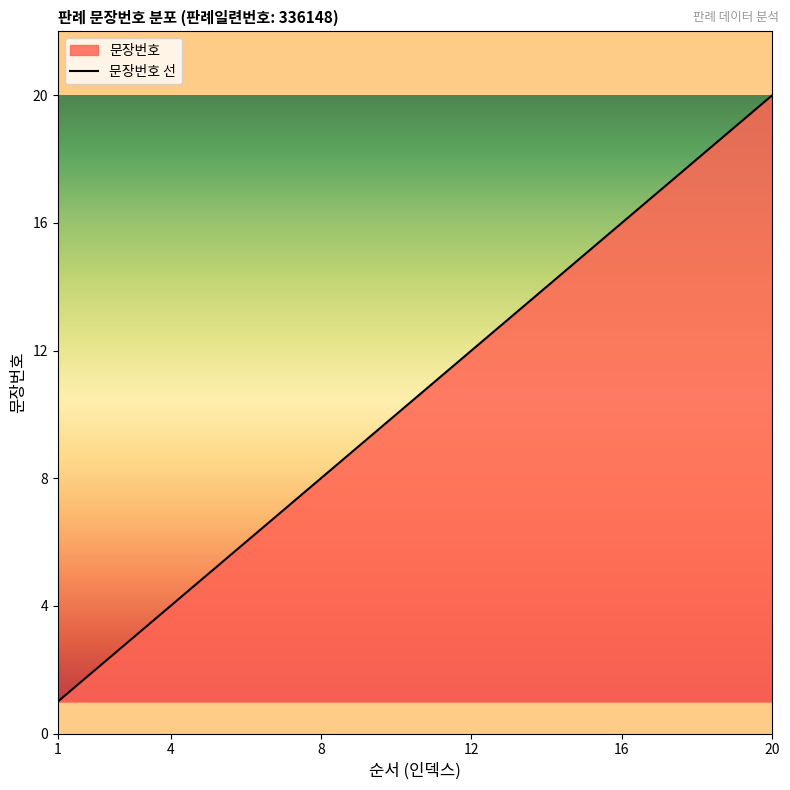

What is the value of the 10th point from the left?

10